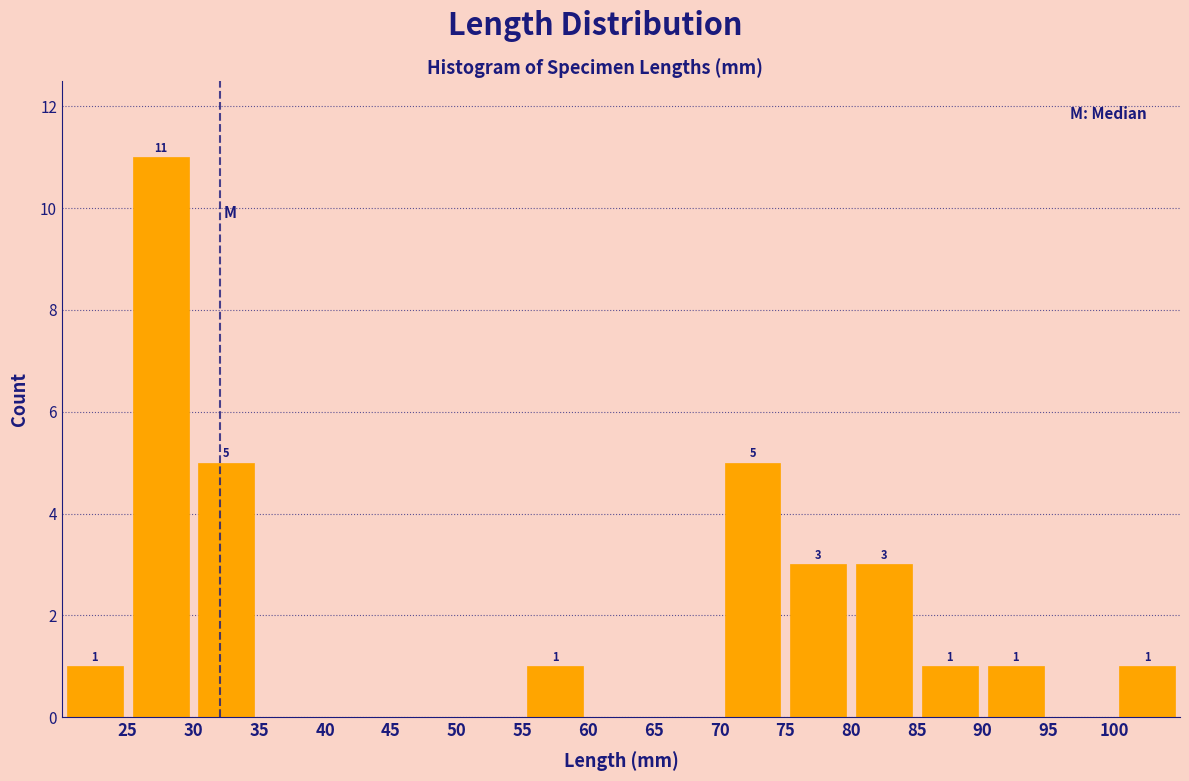

Over which range of the x-axis is the bar tallest?

25 to 30